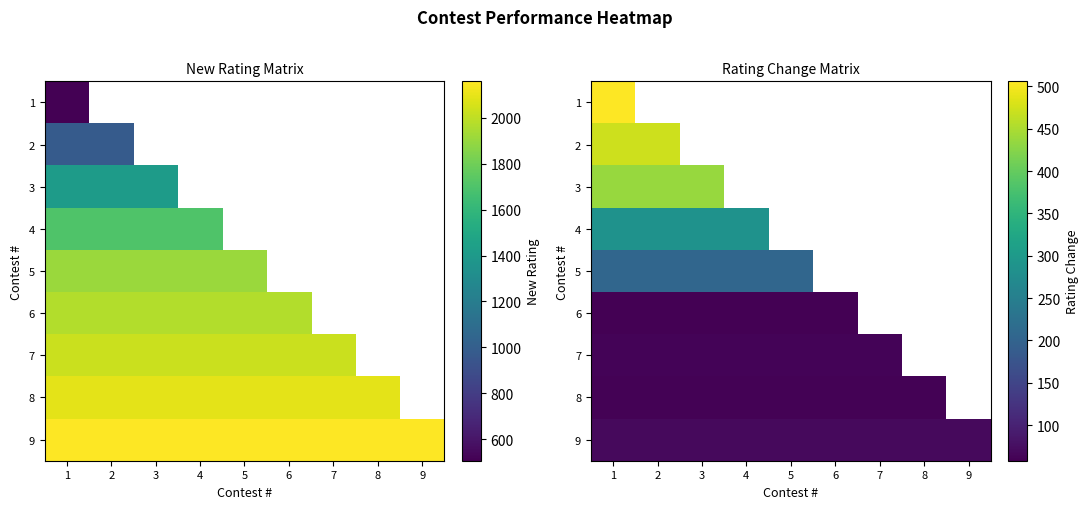

Which label corresponds to the smallest value in the chart?

1